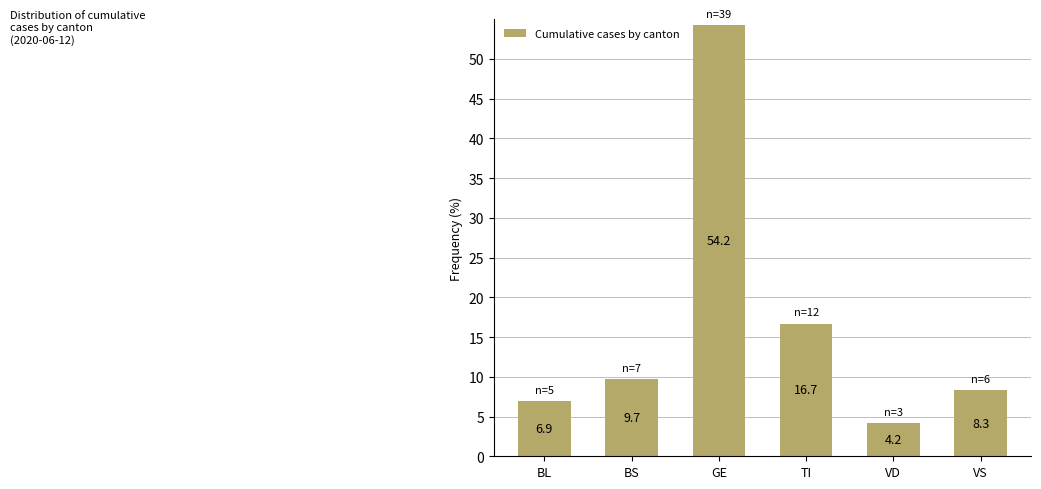

How many data points does each series have?

6